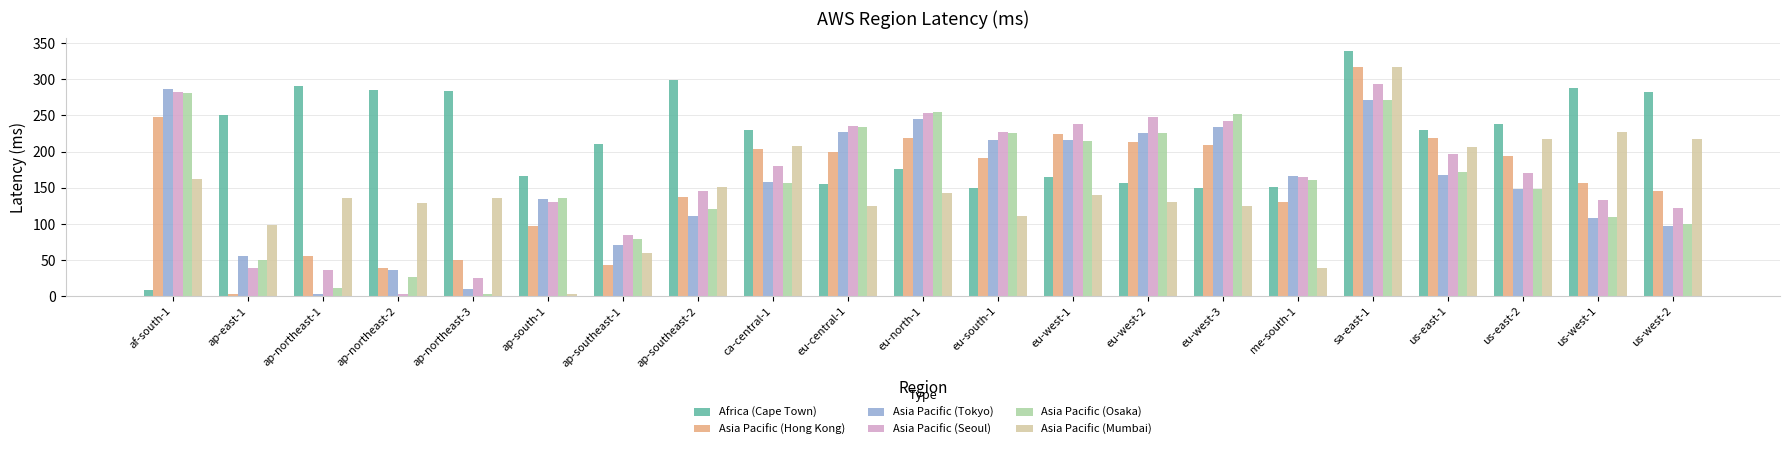

The Asia Pacific (Mumbai) series shows 162.4 at af-south-1. True or false?

True